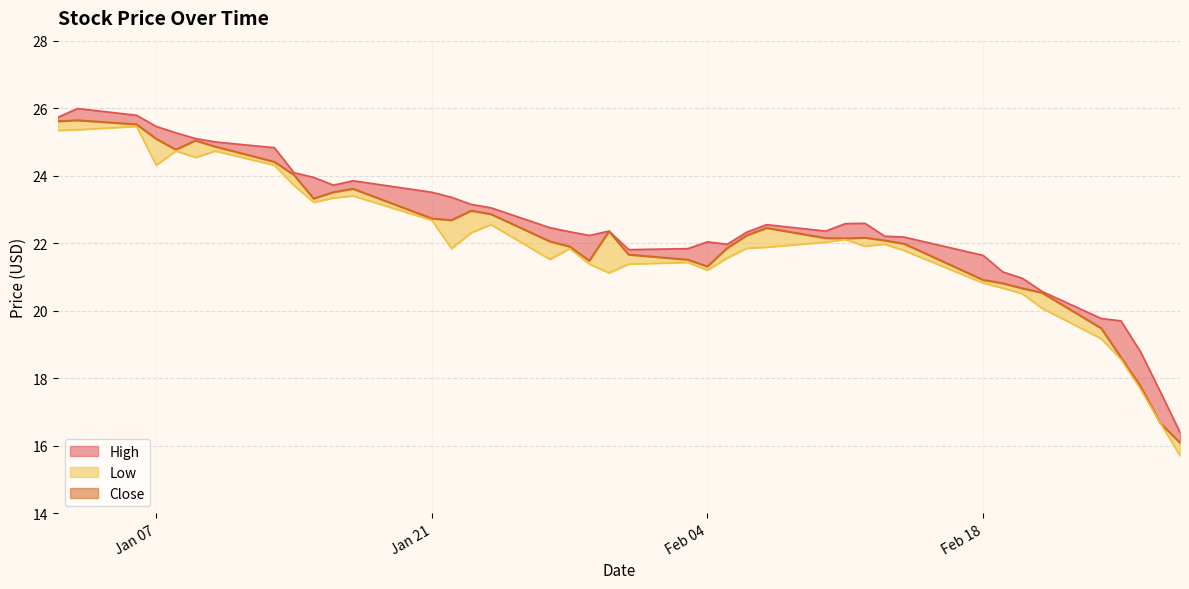

True or false: Low and Close cross at least once.

False